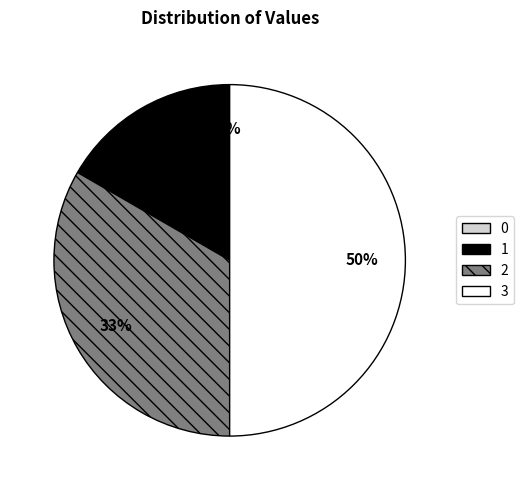

Which has a higher value, 1 or 0?

1